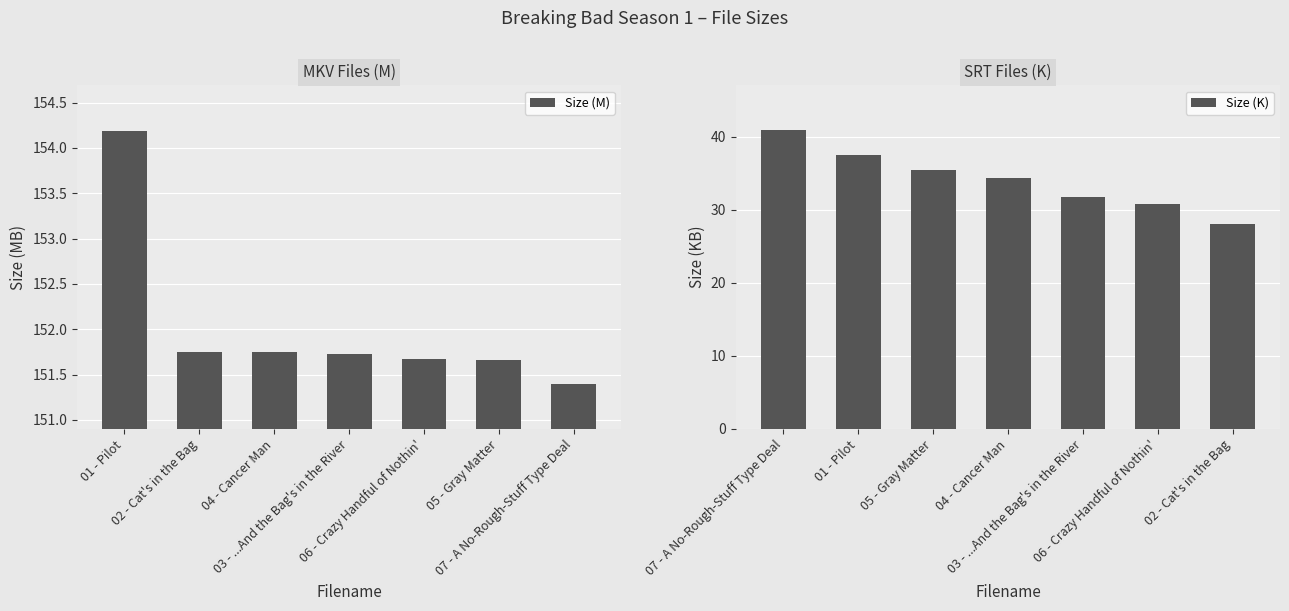

What is the approximate value of Size (M) at 04 - Cancer Man?

151.8